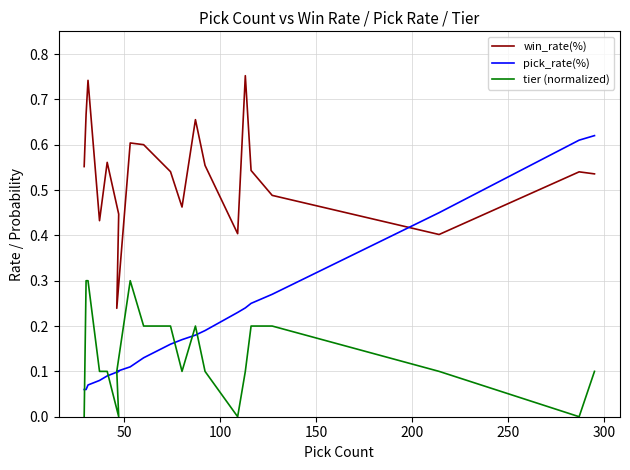

What is the sum of all win_rate(%) values?

10.7